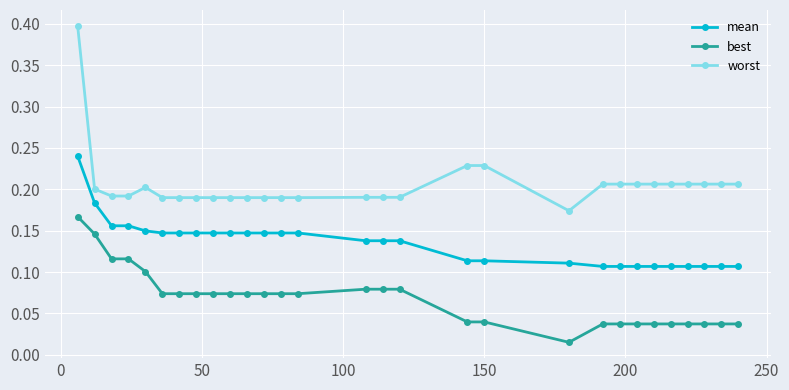

Count the worst values in the range 0 to 1.

29